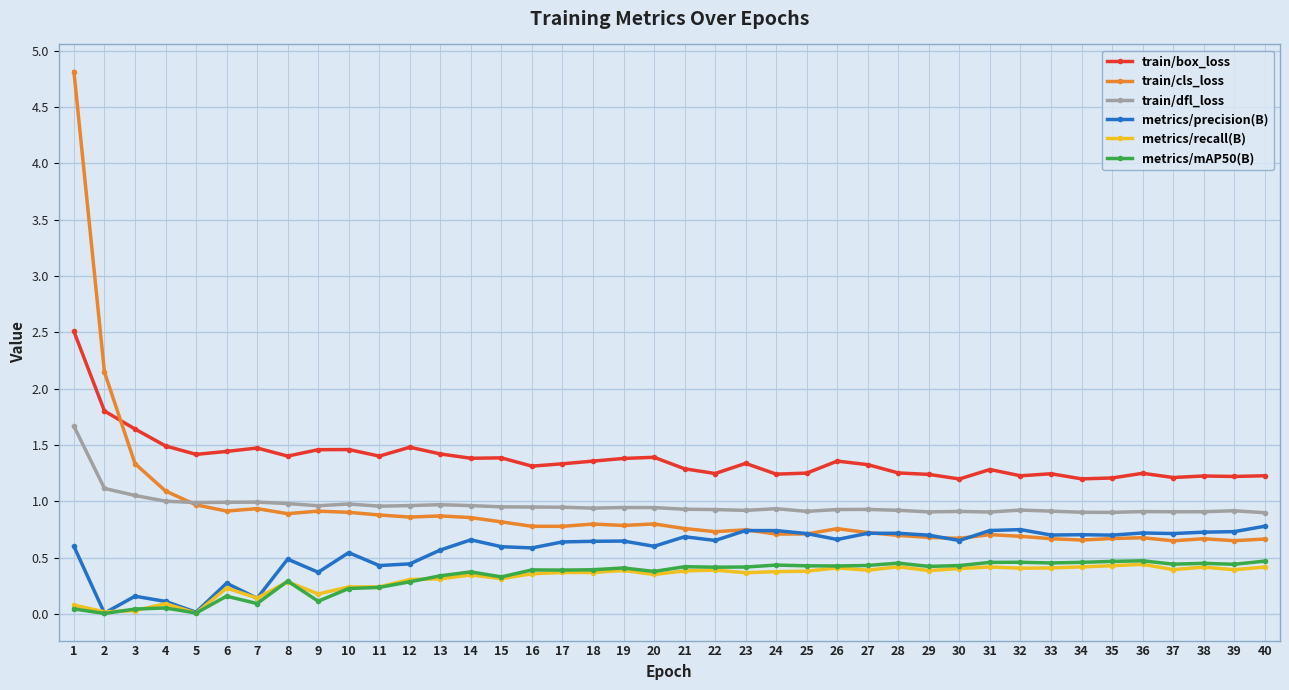

Is it true that train/box_loss equals 0.5 at 11?

False